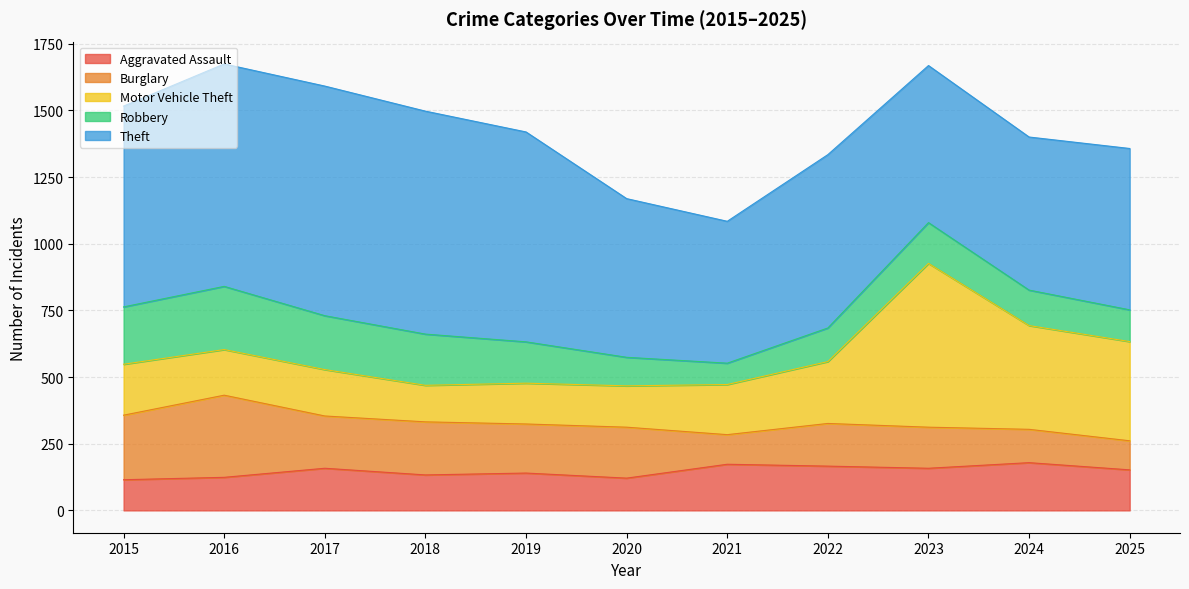

What is the sum of the Theft values at 2019 and 2023?

1376